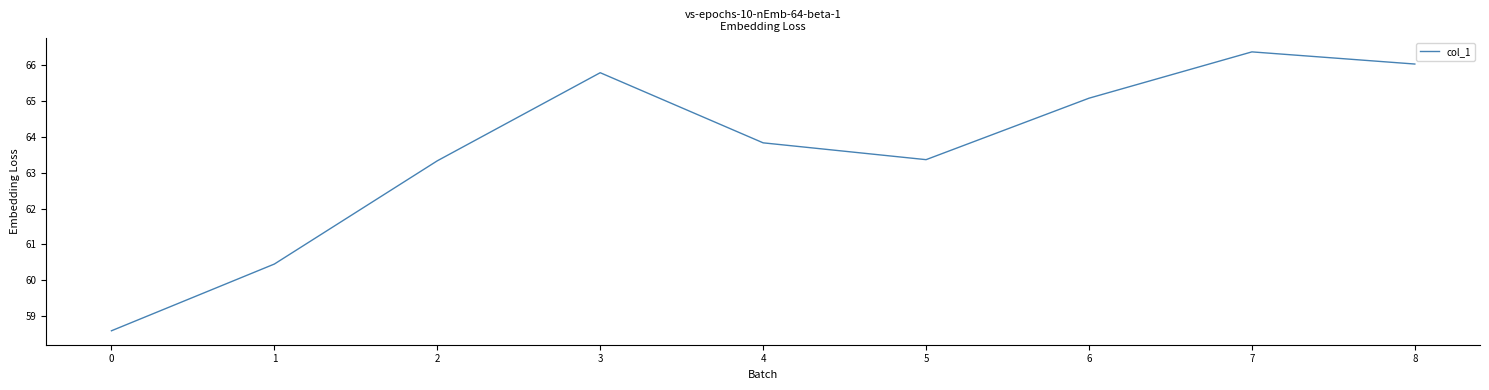

What is the approximate value at 4?

63.8